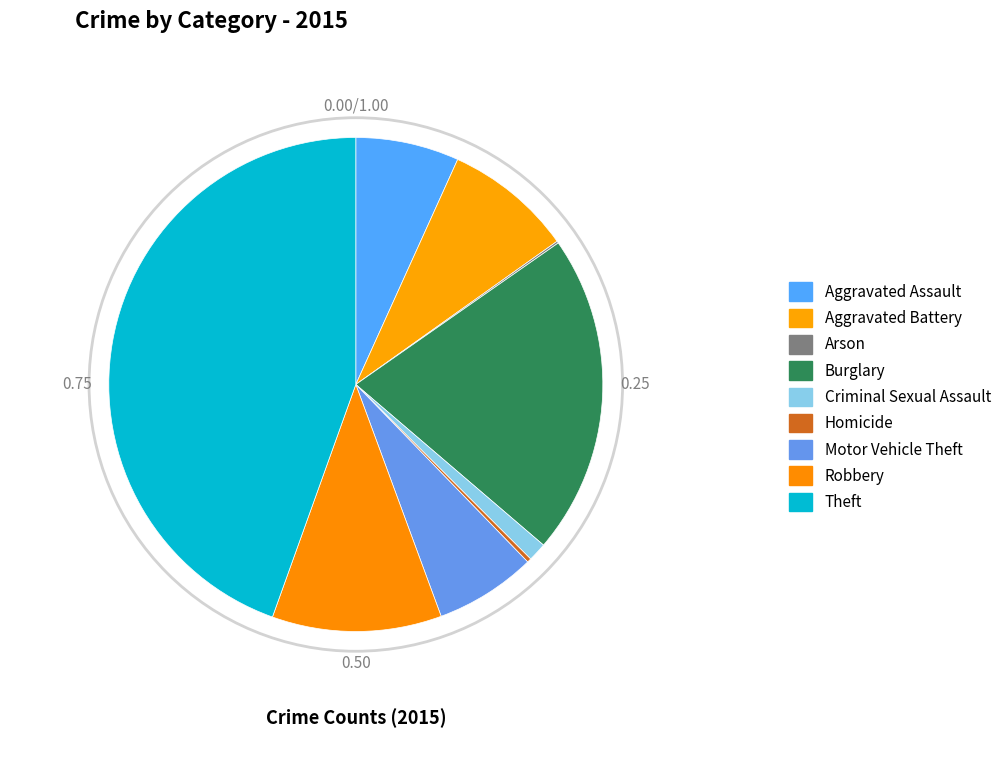

What percentage is NOT represented by Burglary?

79.0%